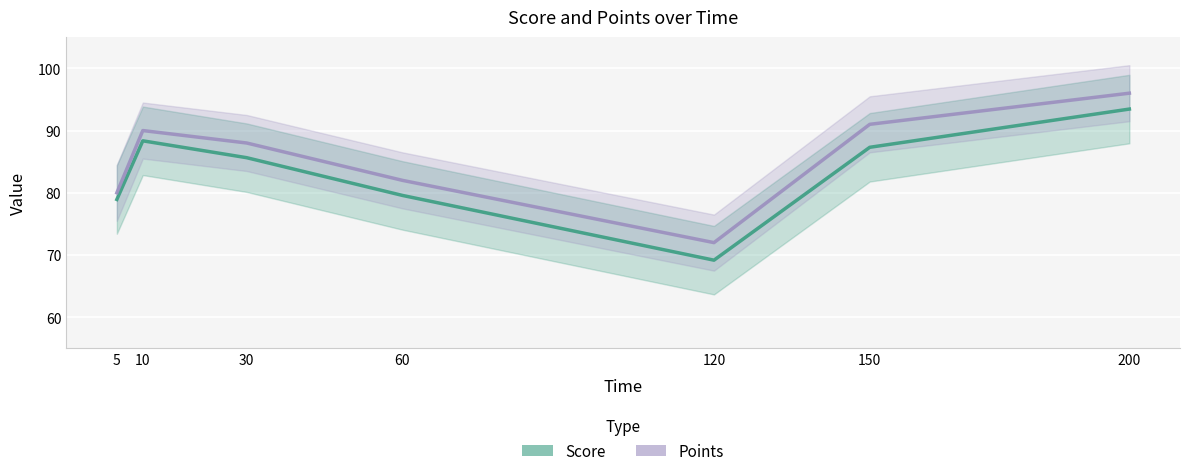

Which series has the largest total across all categories?

Points